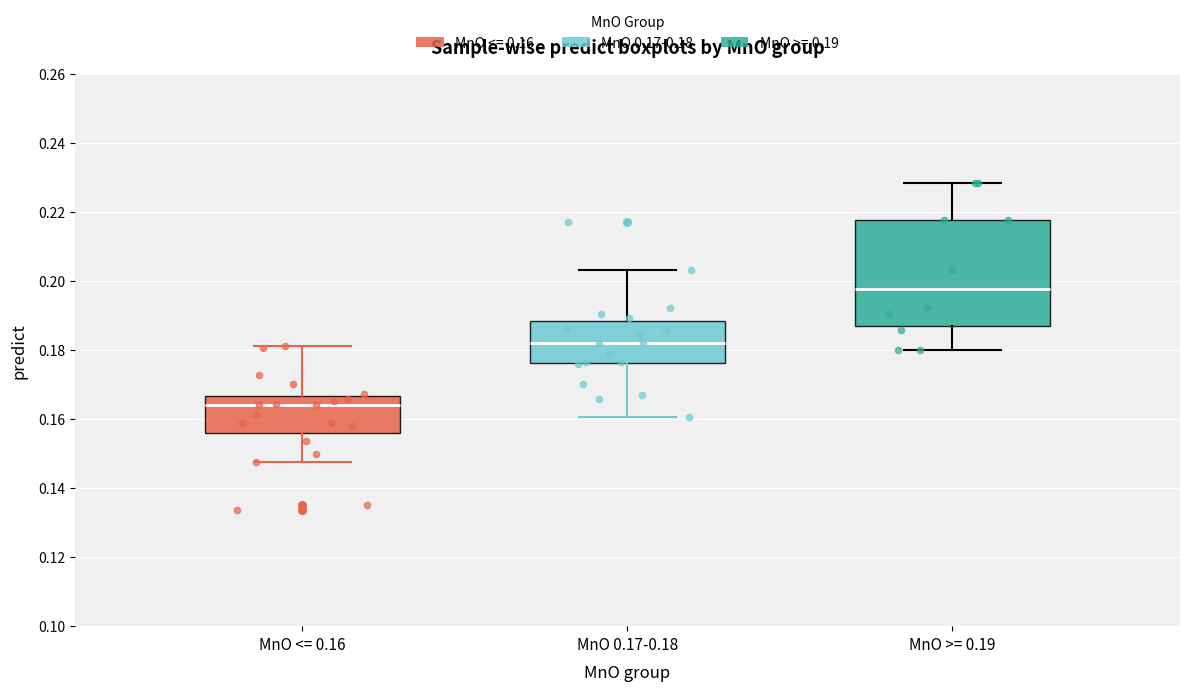

Which box's median line is the highest?

MnO >= 0.19